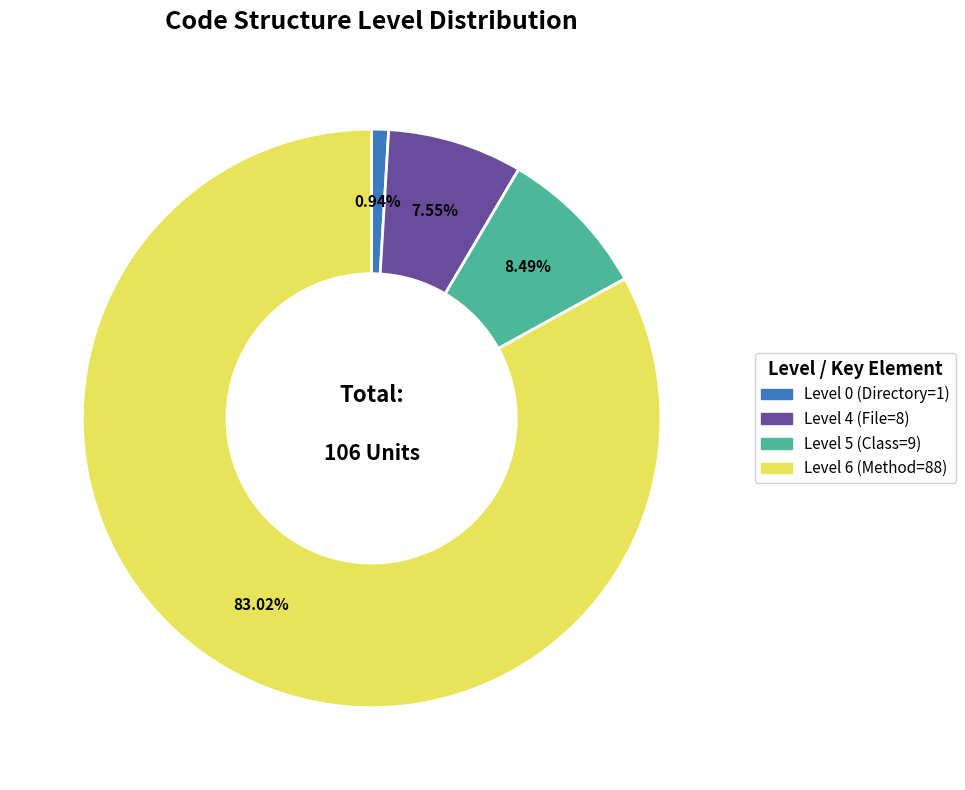

How many slices are in this pie chart?

4